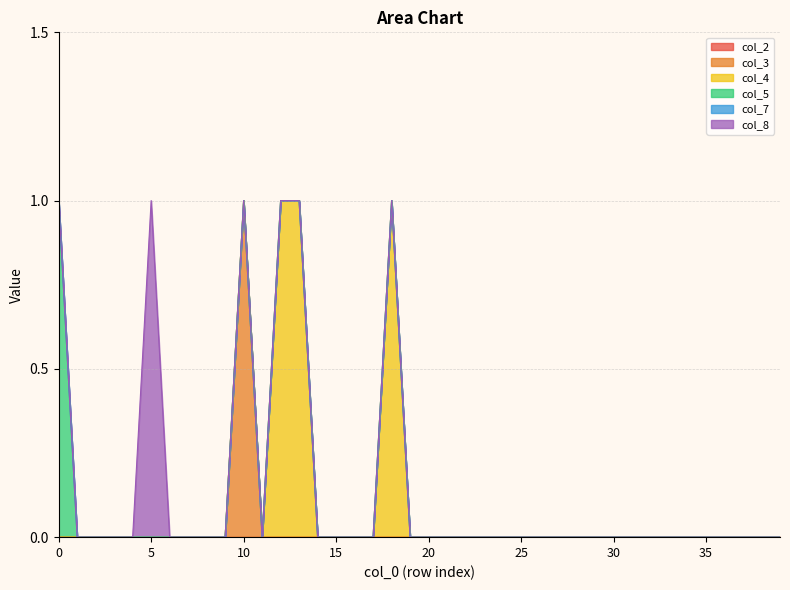

List the series in order of their peak value, highest first.

col_3, col_4, col_5, col_8, col_2, col_7